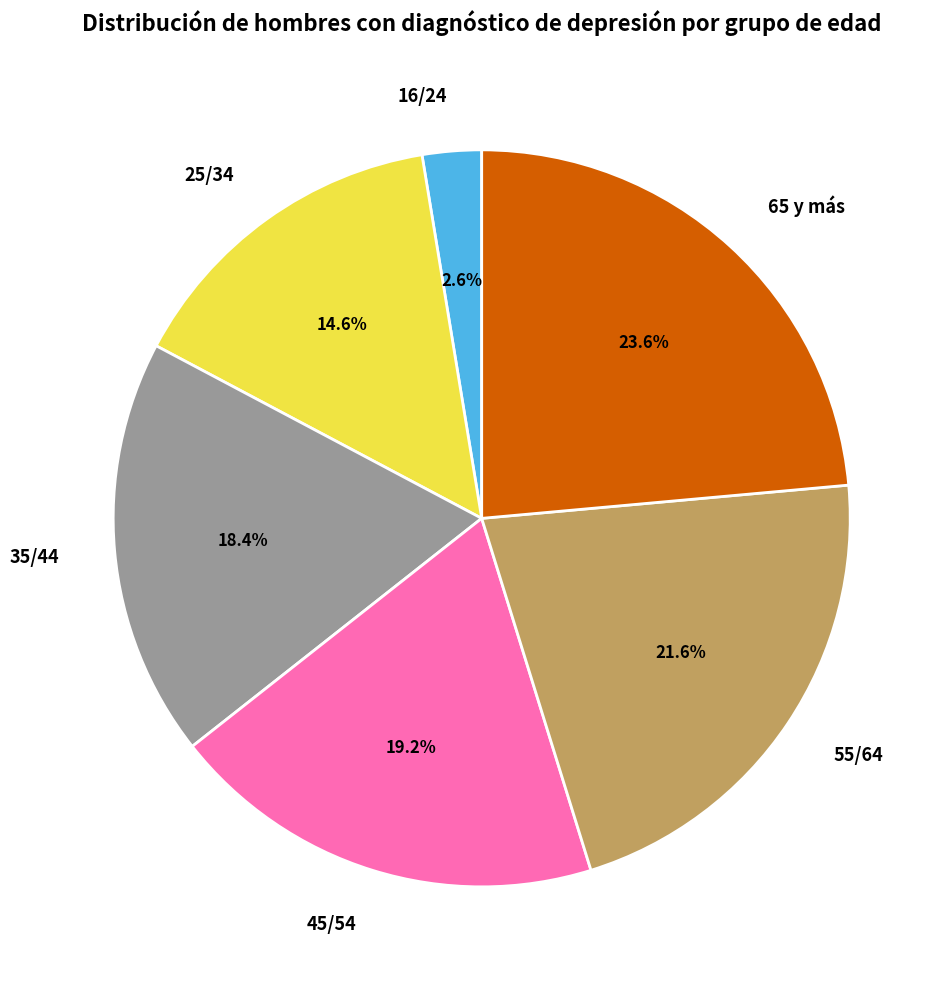

Does 25/34 represent more than half of the total?

No